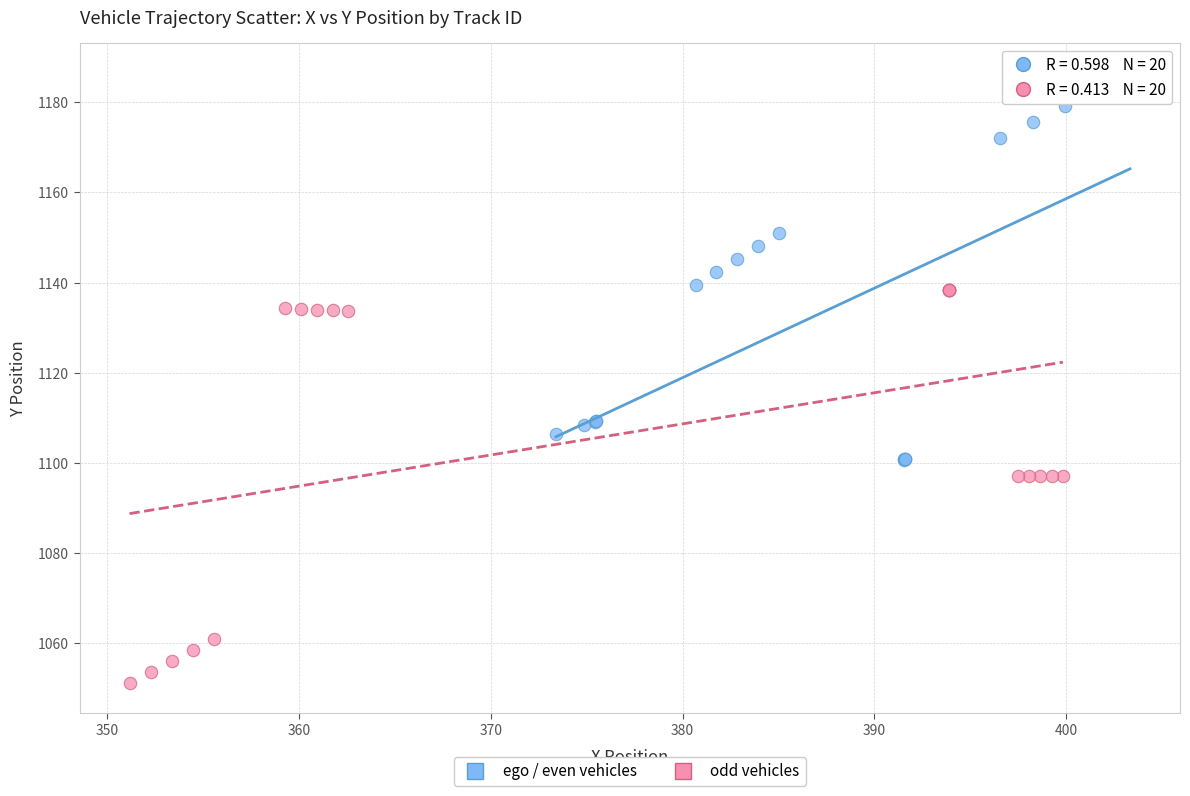

What are all the series names shown in the legend?

ego / even vehicles, odd vehicles